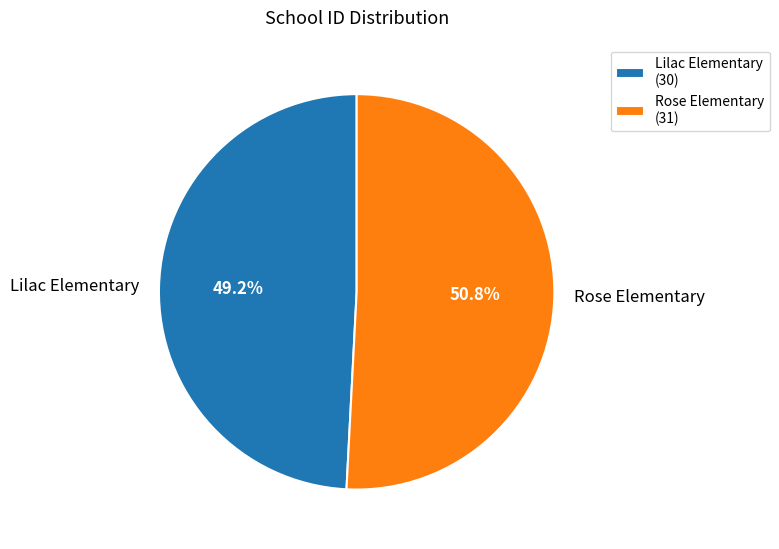

Is it true that Rose Elementary is 51% of the pie?

True